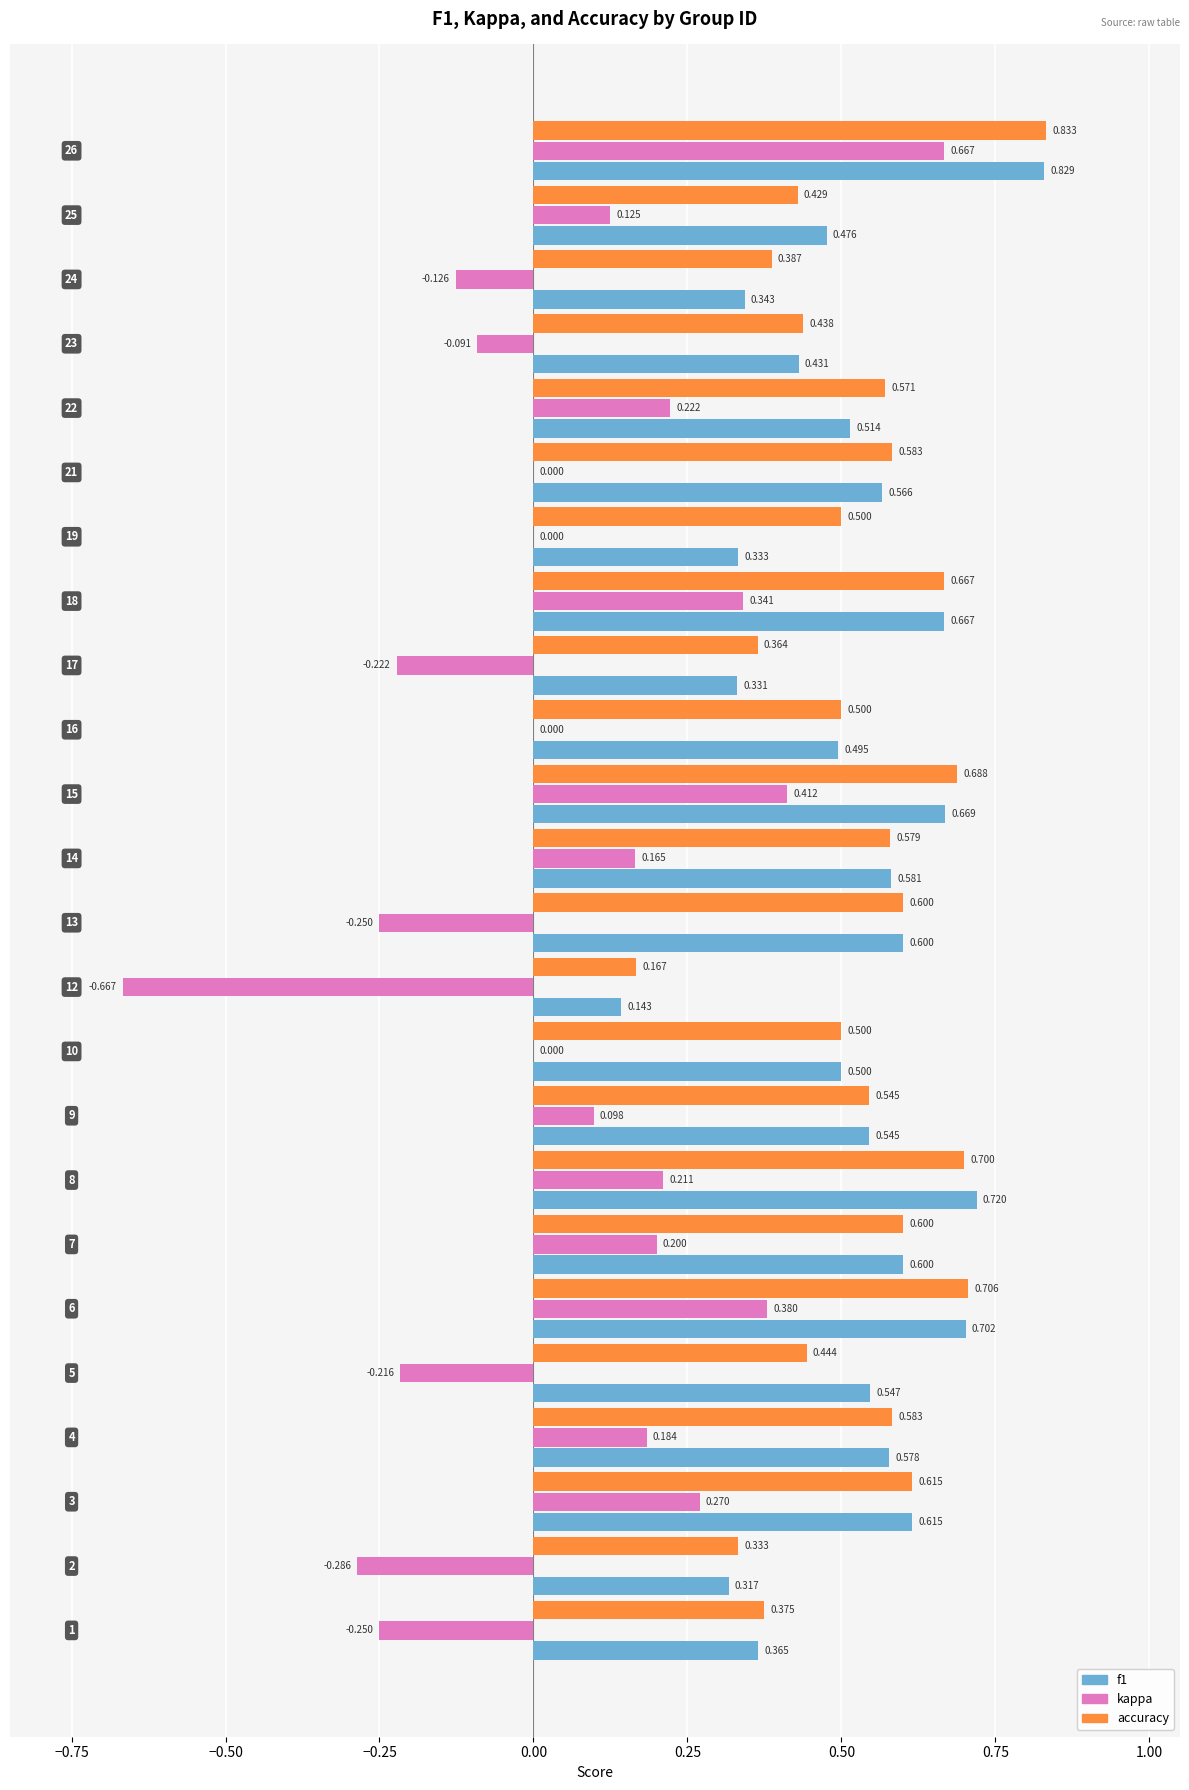

Which series has the largest total across all categories?

accuracy